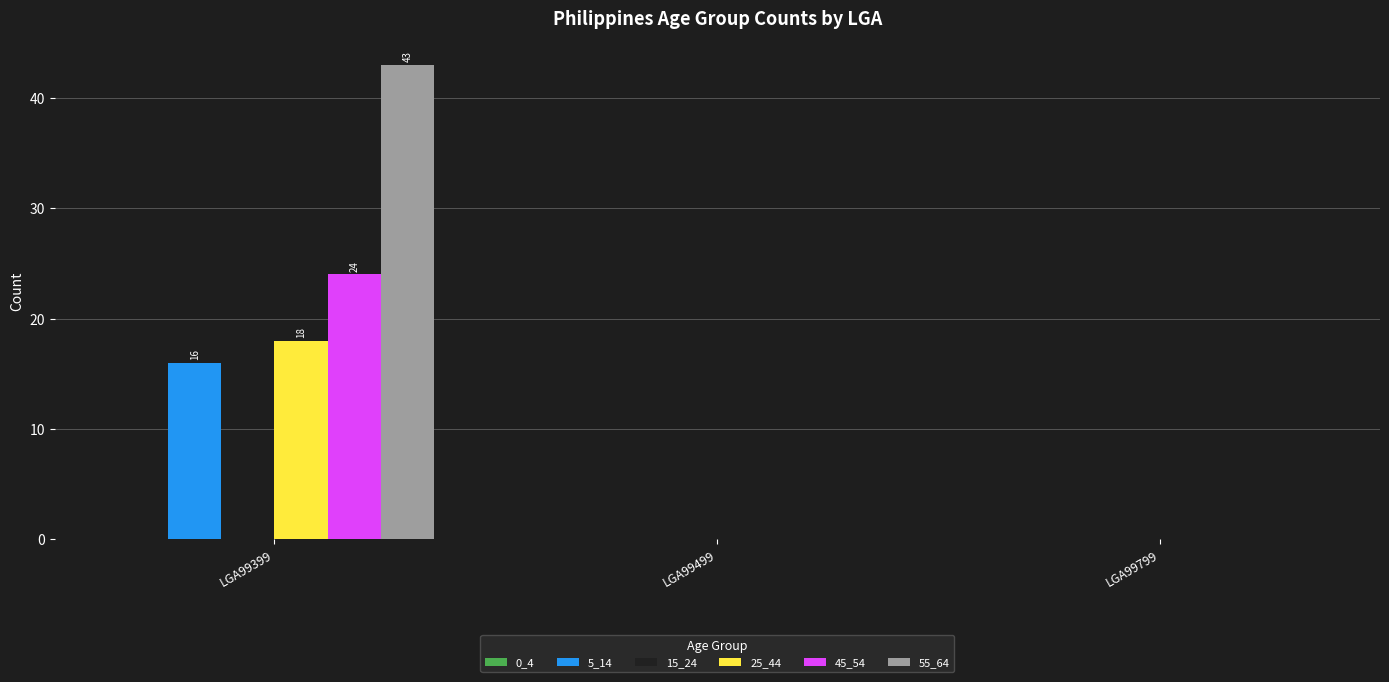

At which category is the sum across all series the highest?

LGA99399